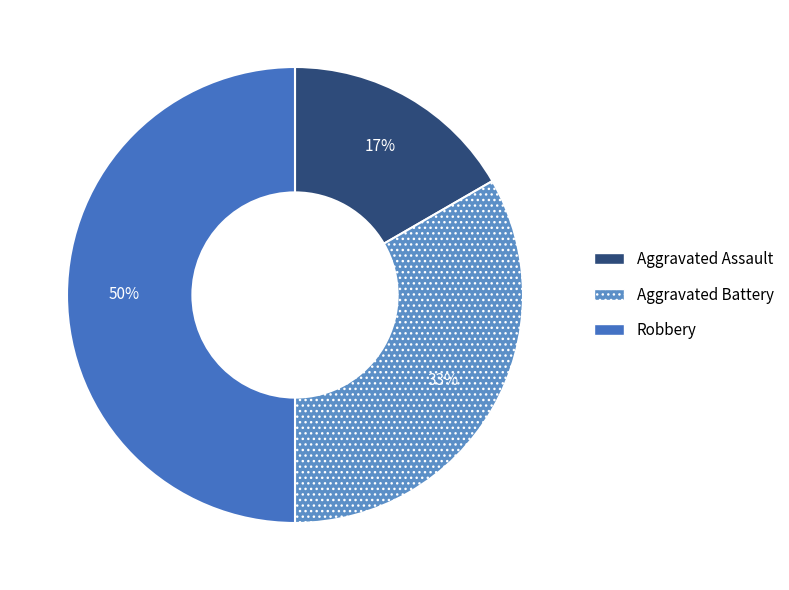

Is the sum of Aggravated Assault and Robbery greater than half?

Yes